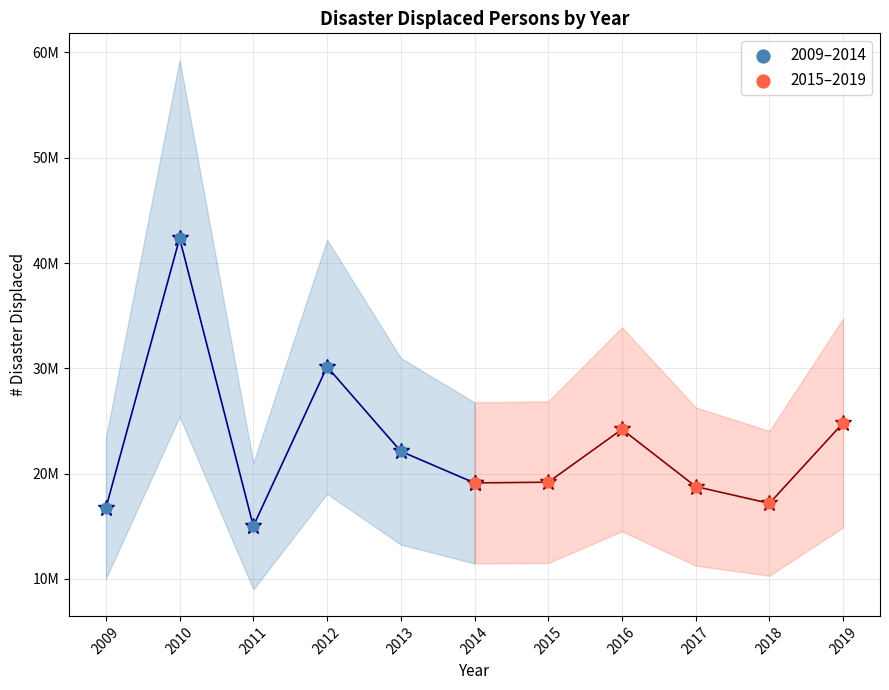

What are all the series names shown in the legend?

2009–2014, 2015–2019